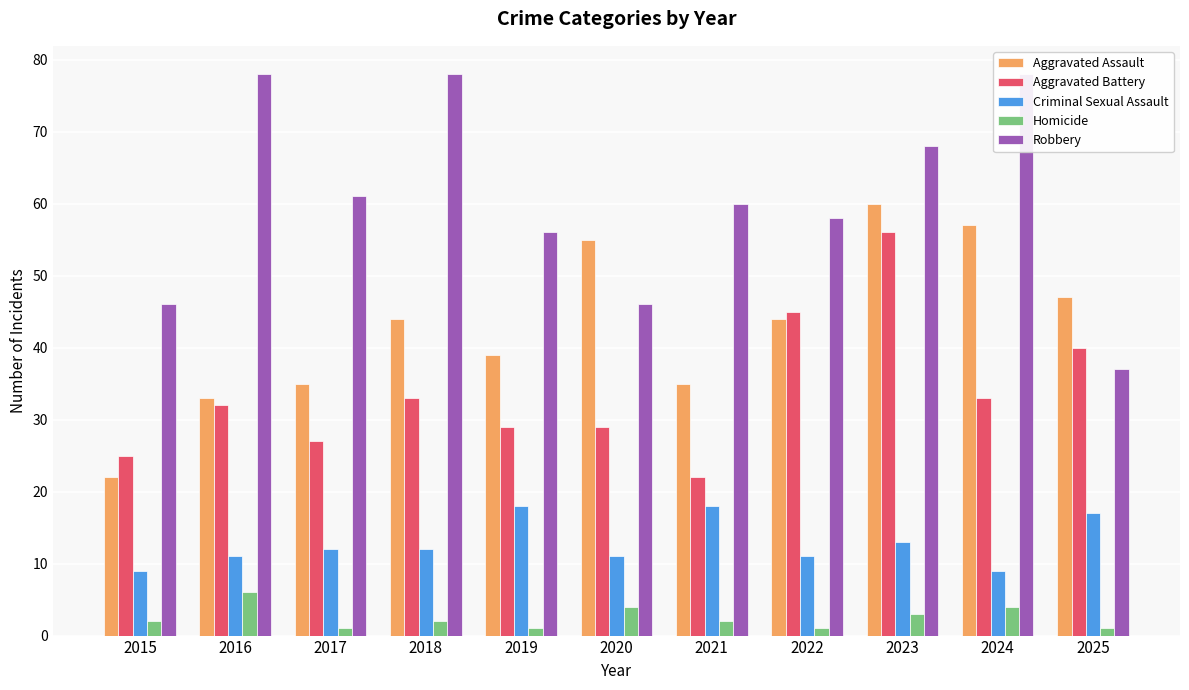

At which label does Criminal Sexual Assault first exceed 12?

2019